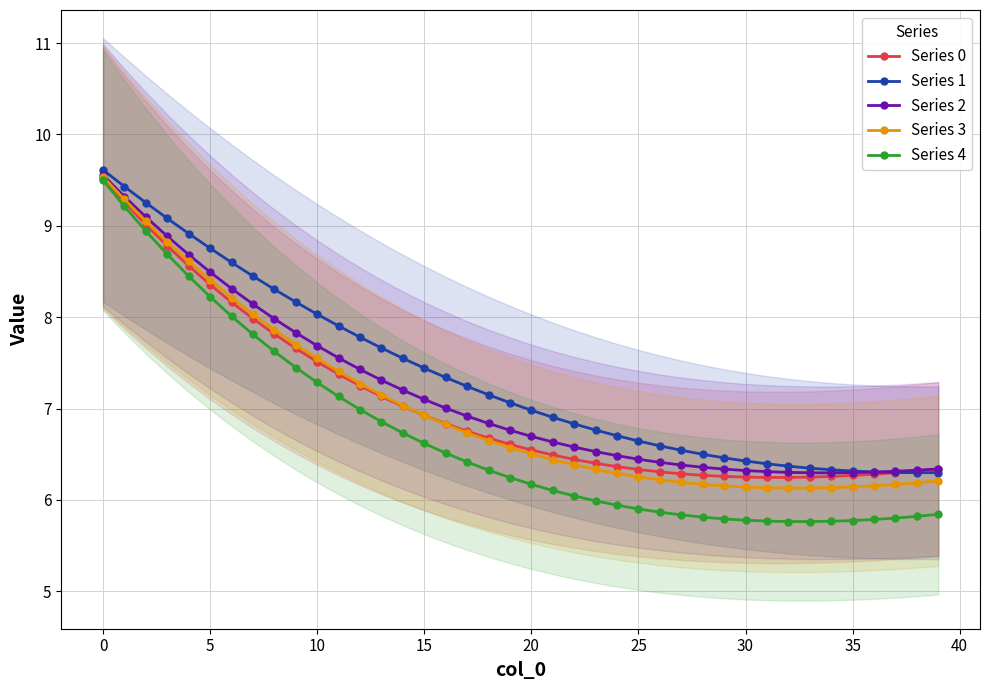

True or false: Series 1 has a value of 6.6 at 25.

True